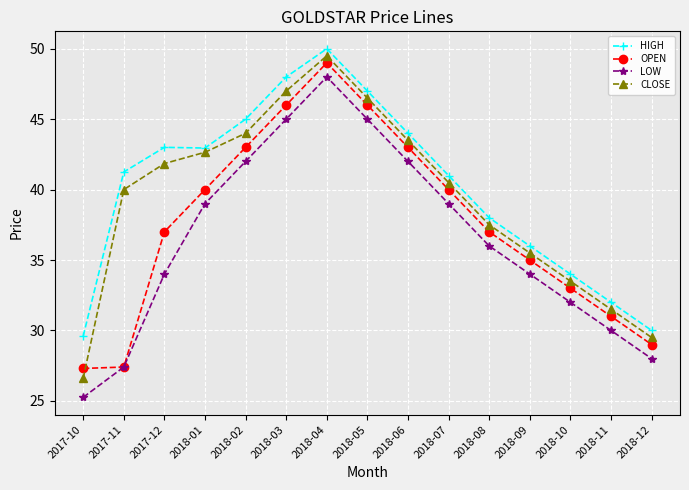

Count the number of categories in the chart.

15